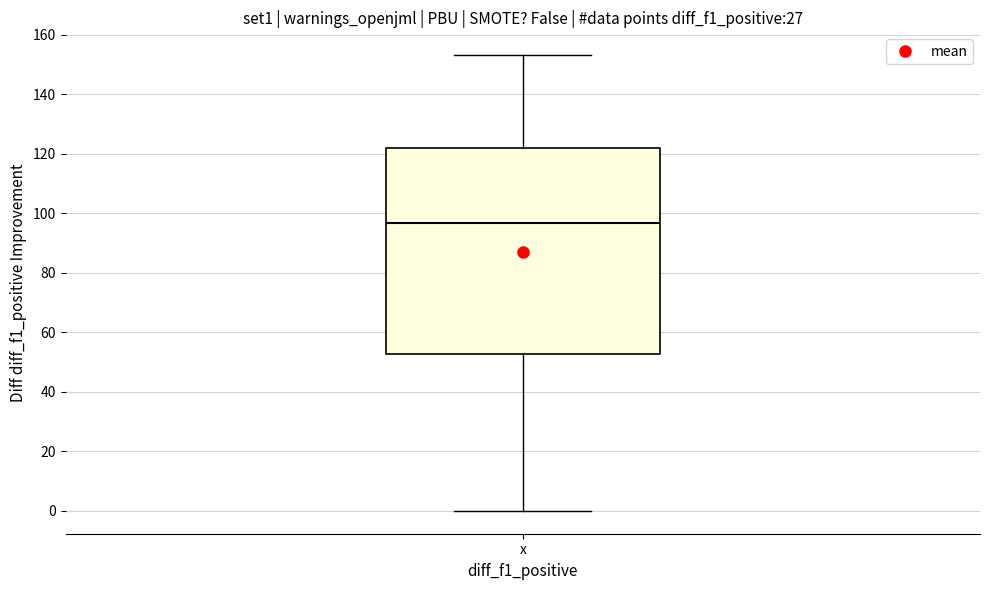

Transcribe this box plot: give where the median line is, the range the box spans, and where the two whiskers end, as read against the y-axis. The values are not printed on the chart, so give them approximately, as read against the axis.

median 96, box 52 to 122, whiskers 0 to 154